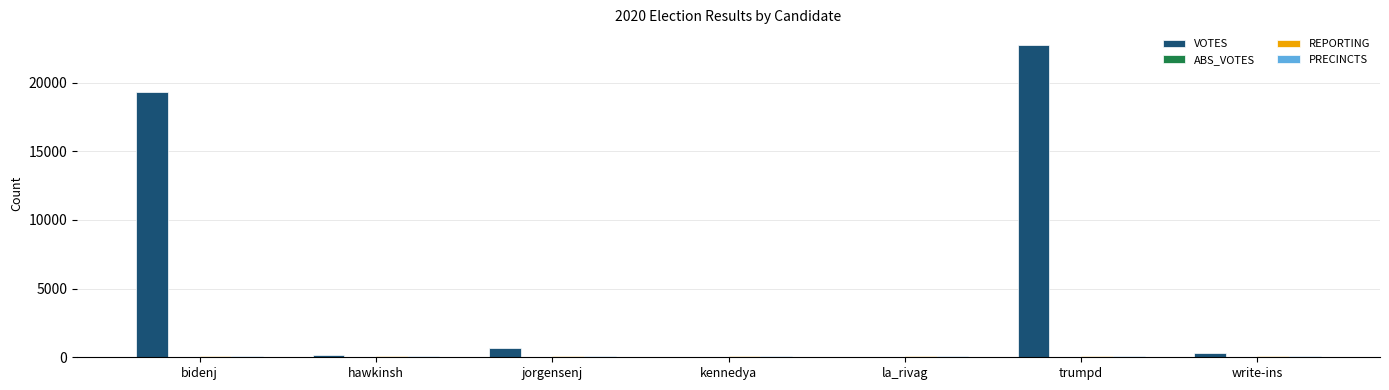

Which series has the largest total across all categories?

VOTES